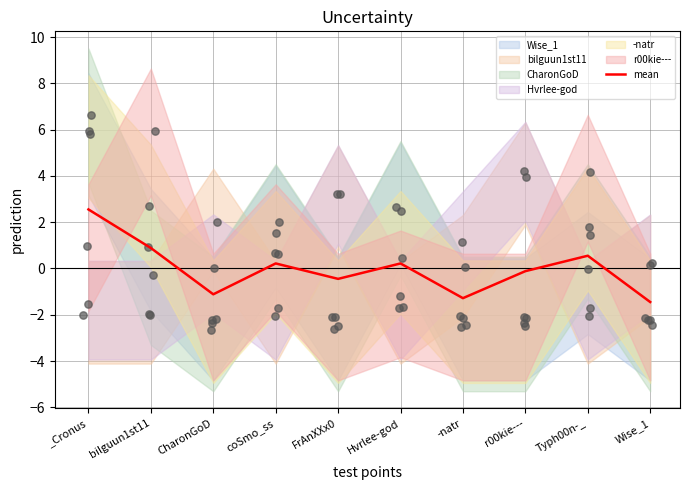

What is the change in value from Hvrlee-god to Wise_1?

-1.7